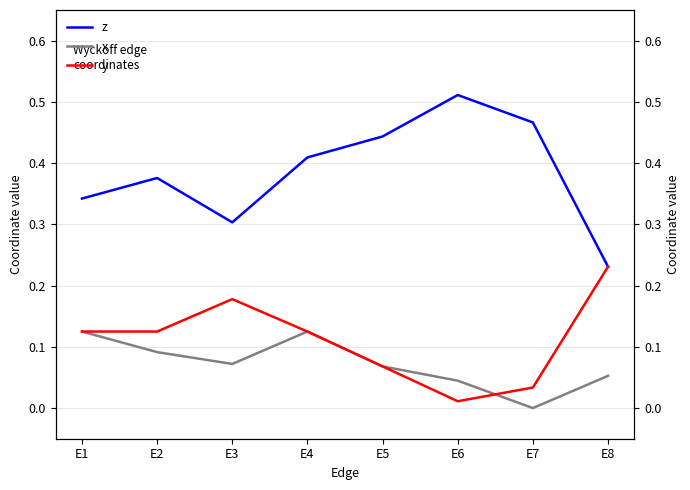

Rank the categories by z value from lowest to highest.

E8, E3, E1, E2, E4, E5, E7, E6